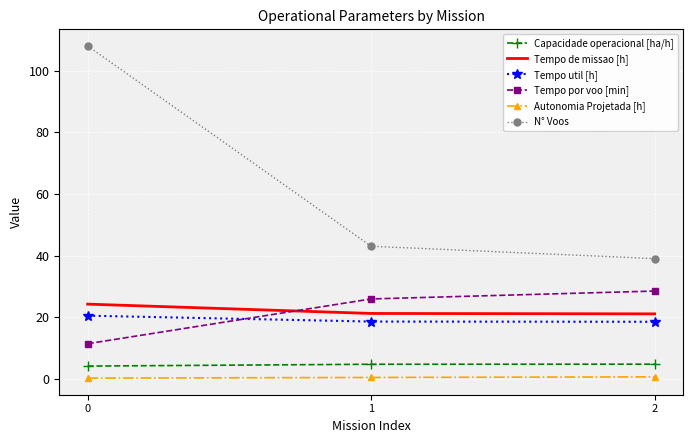

How many series are shown in this chart?

6